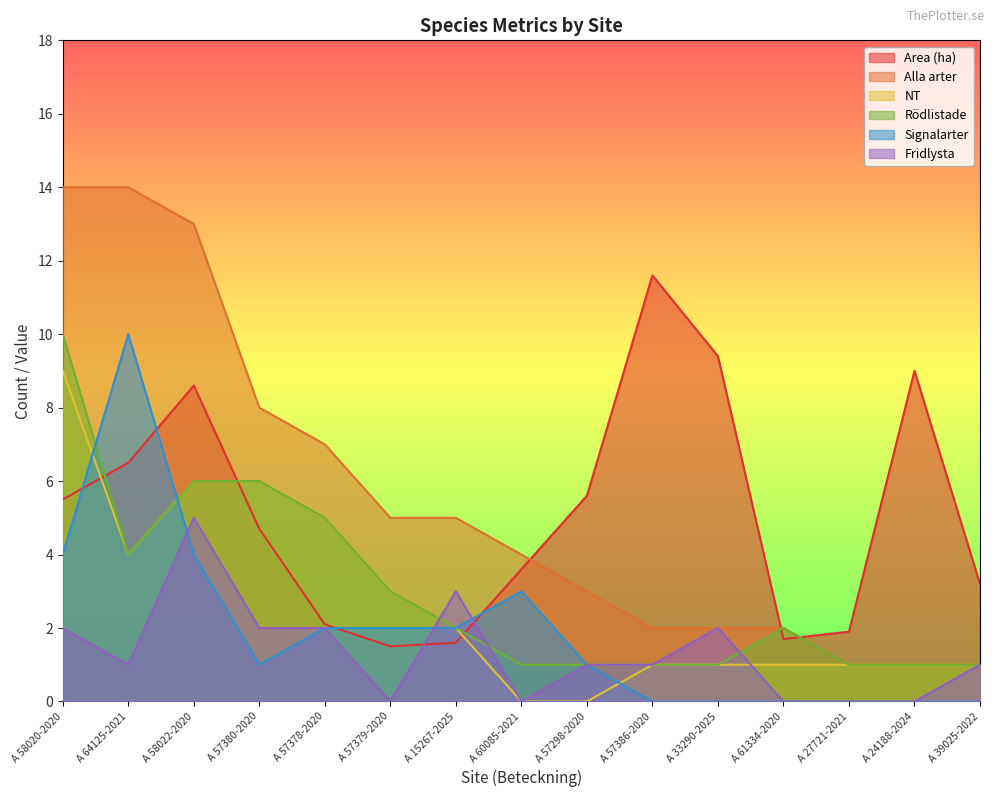

How many series are shown in this chart?

6